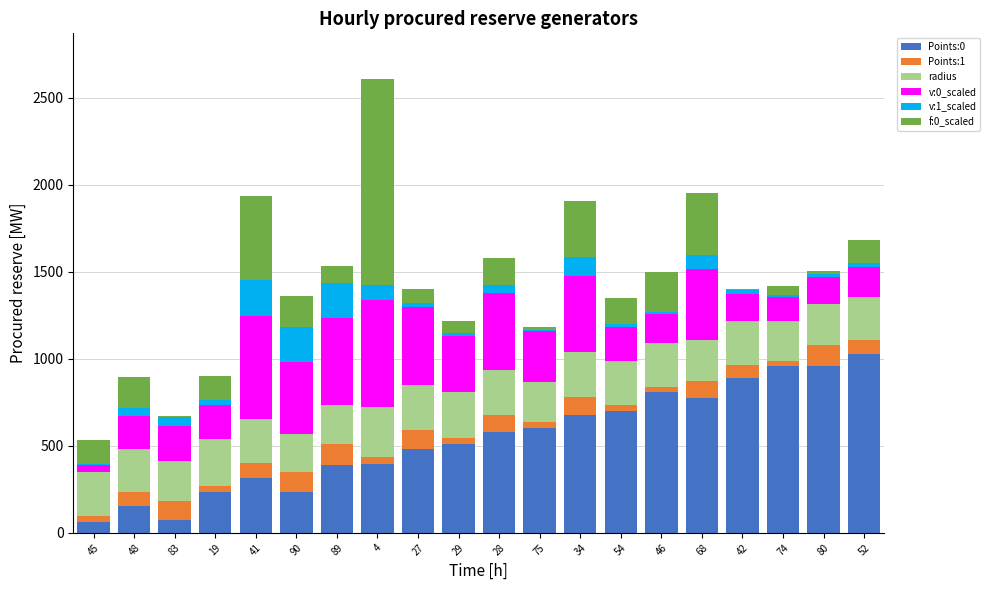

At which category is the sum across all series the highest?

4